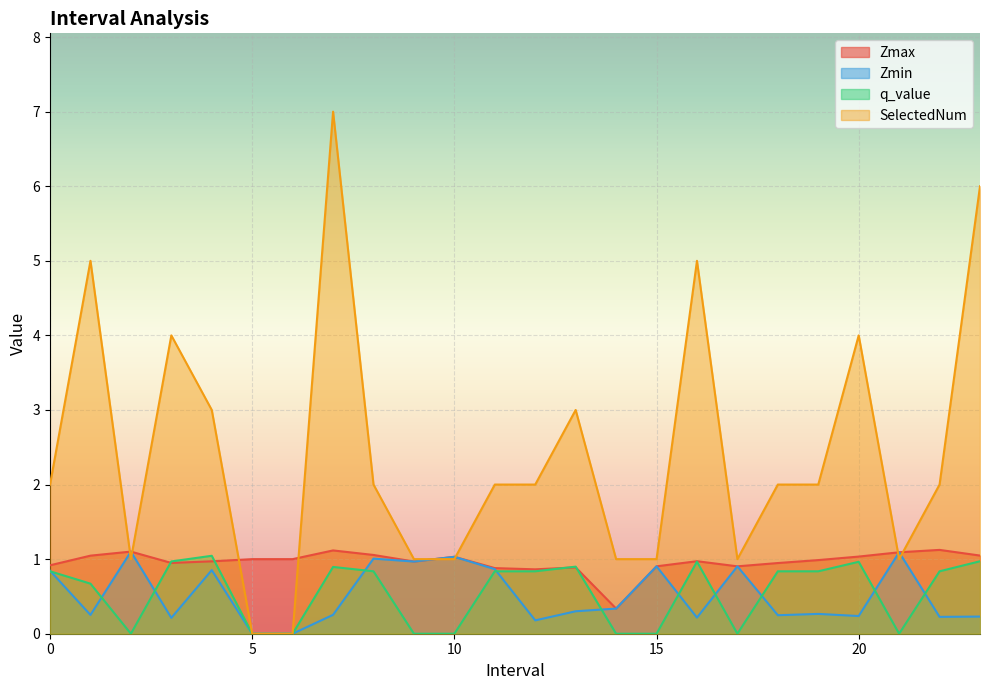

What is the sum of all SelectedNum values?

58.0